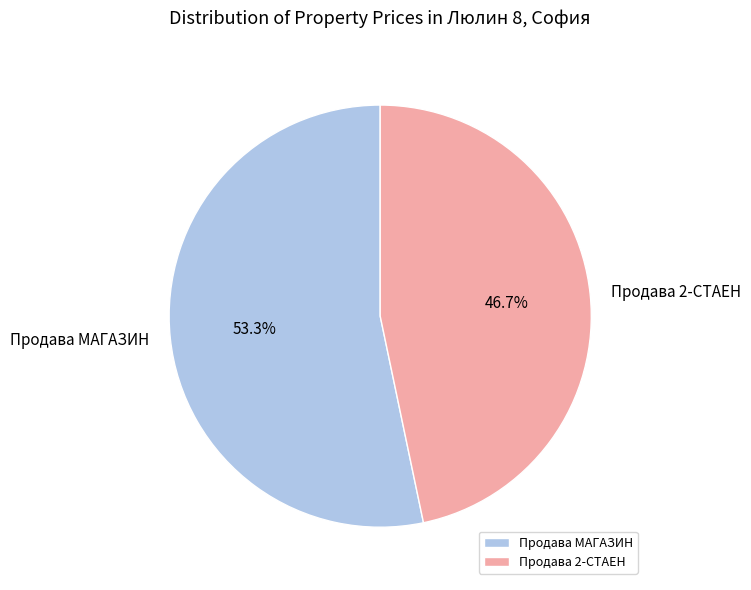

Between Продава МАГАЗИН and Продава 2-СТАЕН, which is larger?

Продава МАГАЗИН